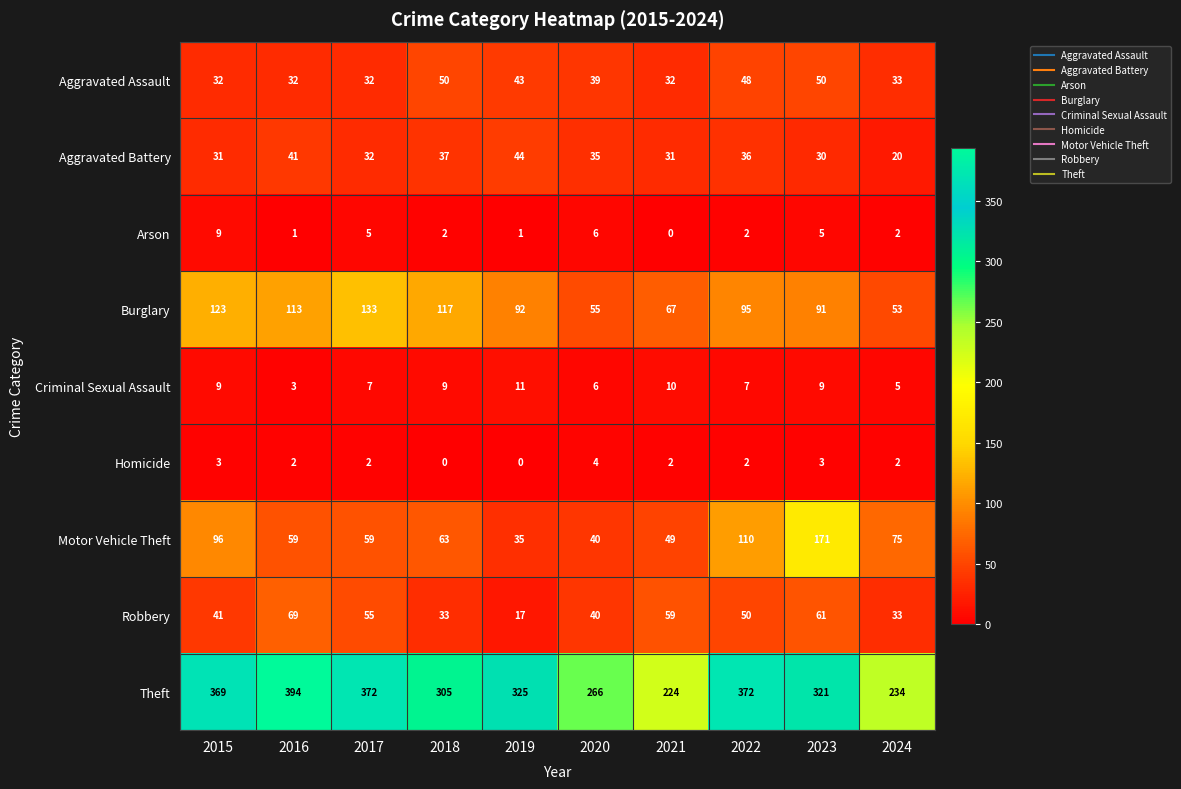

Which series has the largest range (max minus min)?

Theft